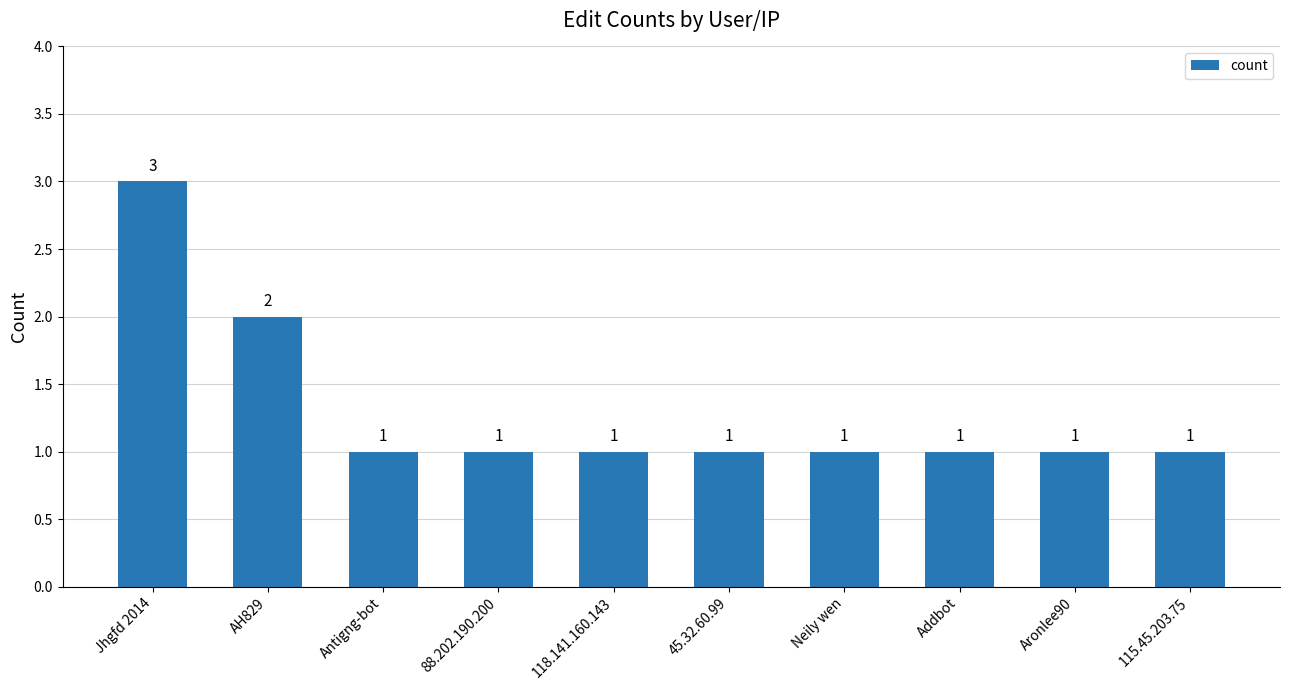

Where is the data nearest to the value 2?

AH829